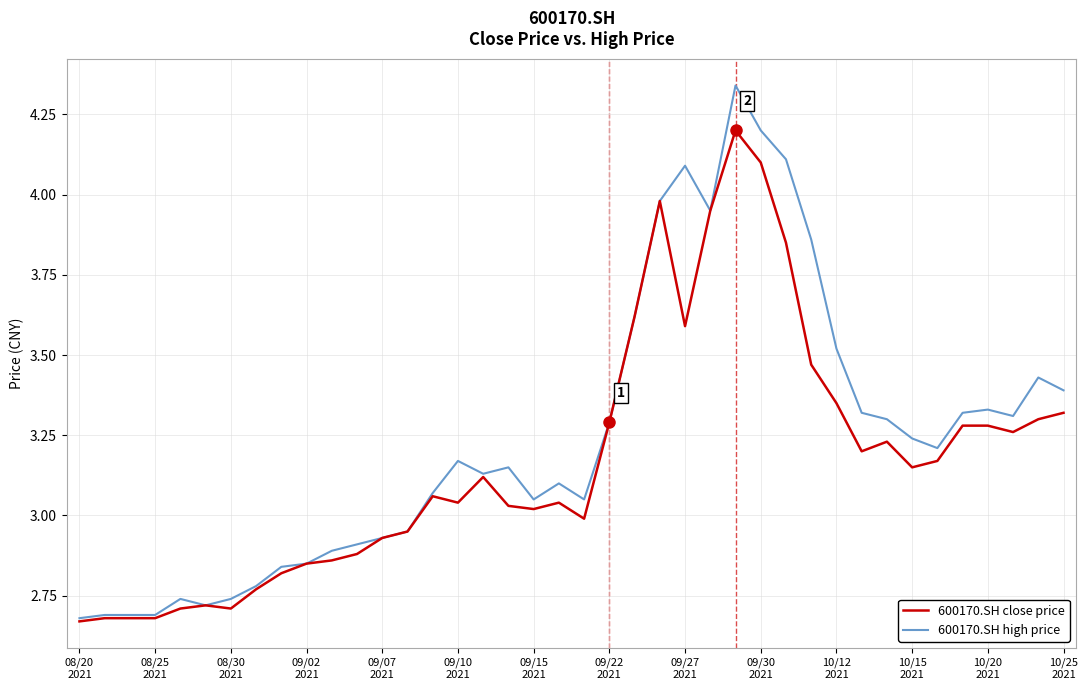

Does the chart have visible grid lines?

Yes